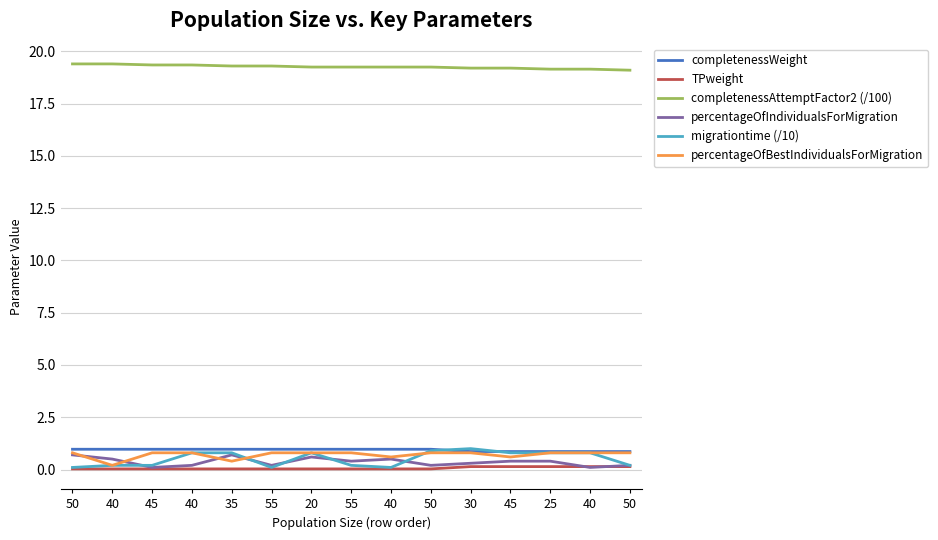

What is the minimum value for migrationtime (/10)?

0.1